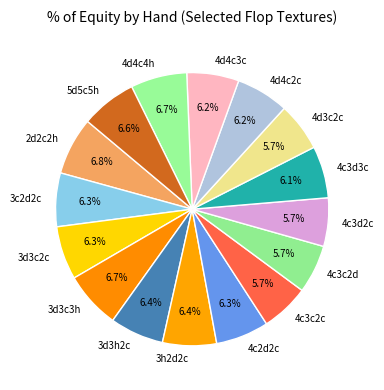

Does 3d3c3h represent more than half of the total?

No